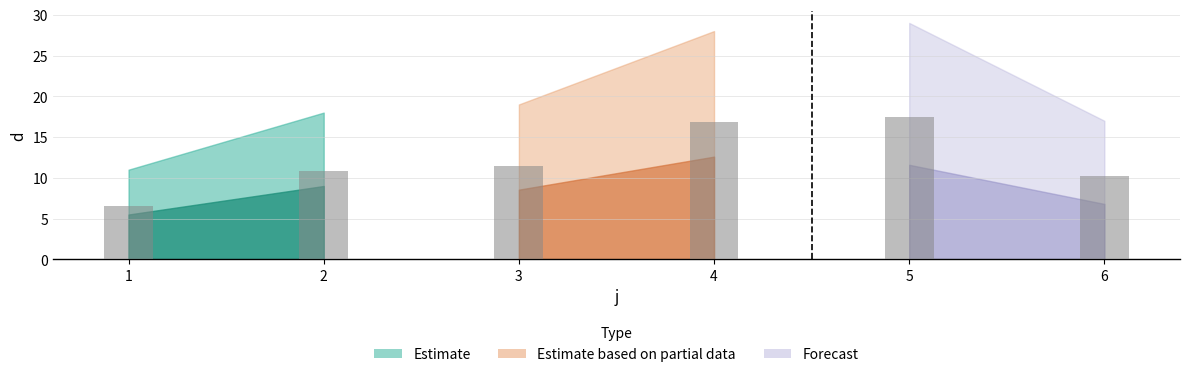

Which has a higher value, 5 or 2?

5